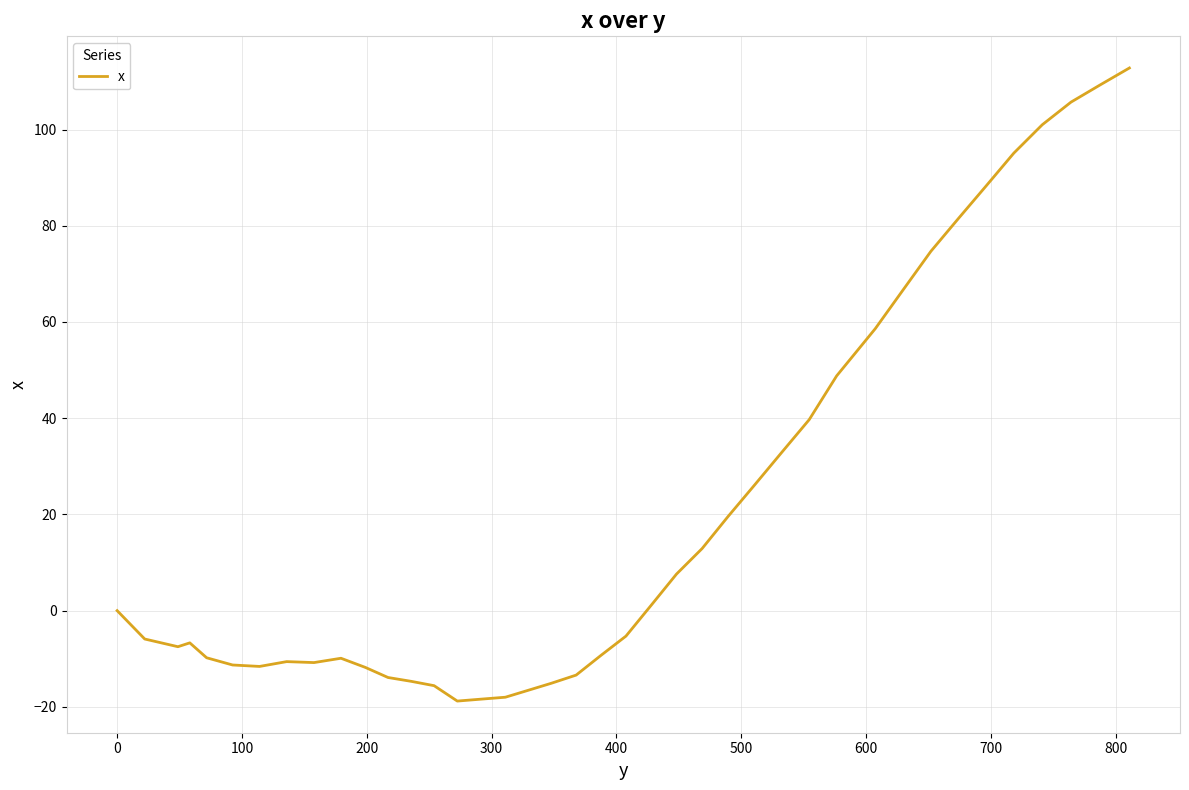

What is the smallest value displayed?

-18.8